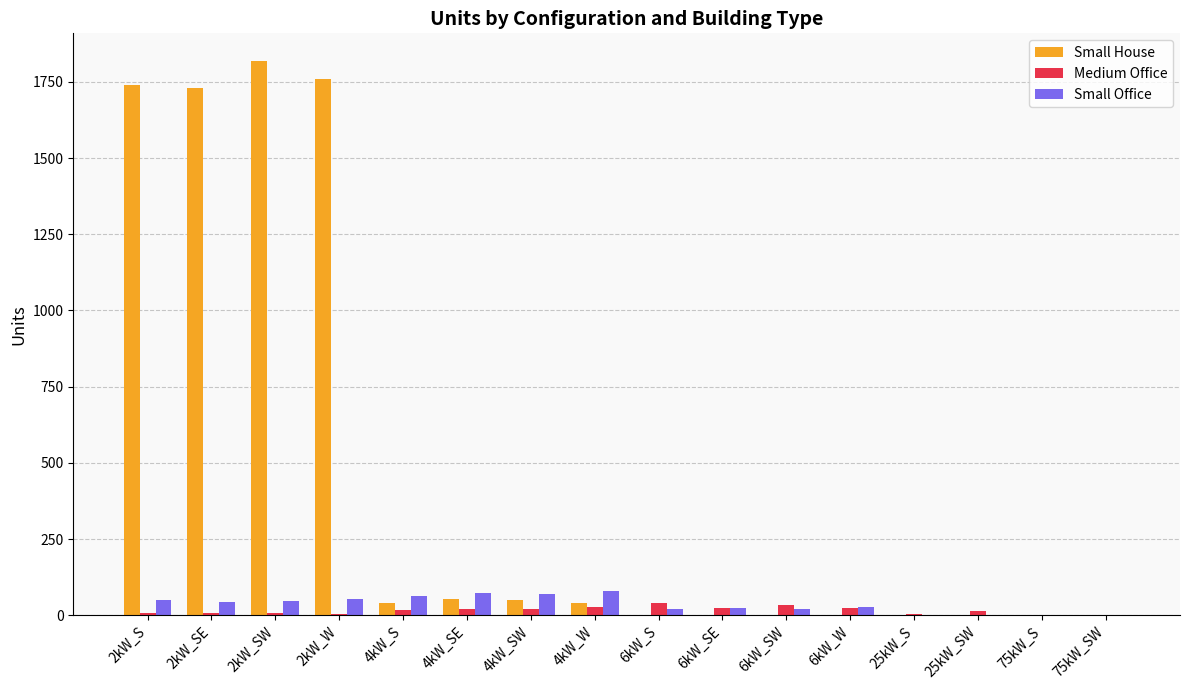

How many groups of bars are there?

16